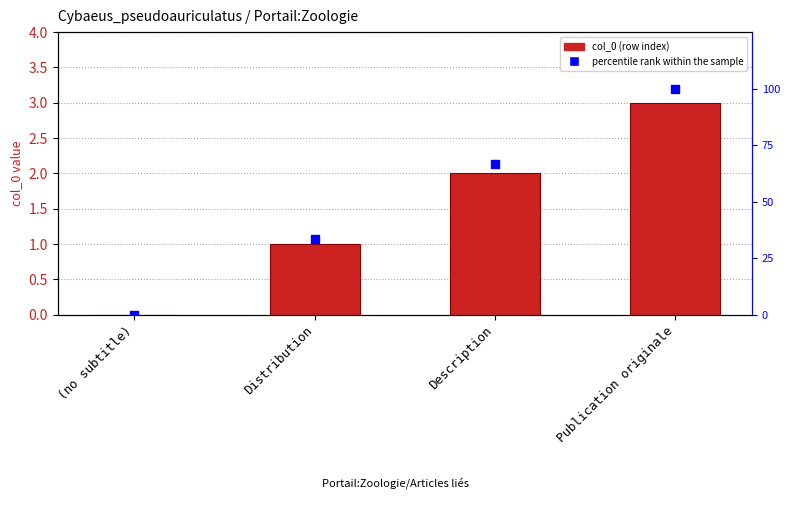

Which series has the largest total across all categories?

percentile rank within the sample